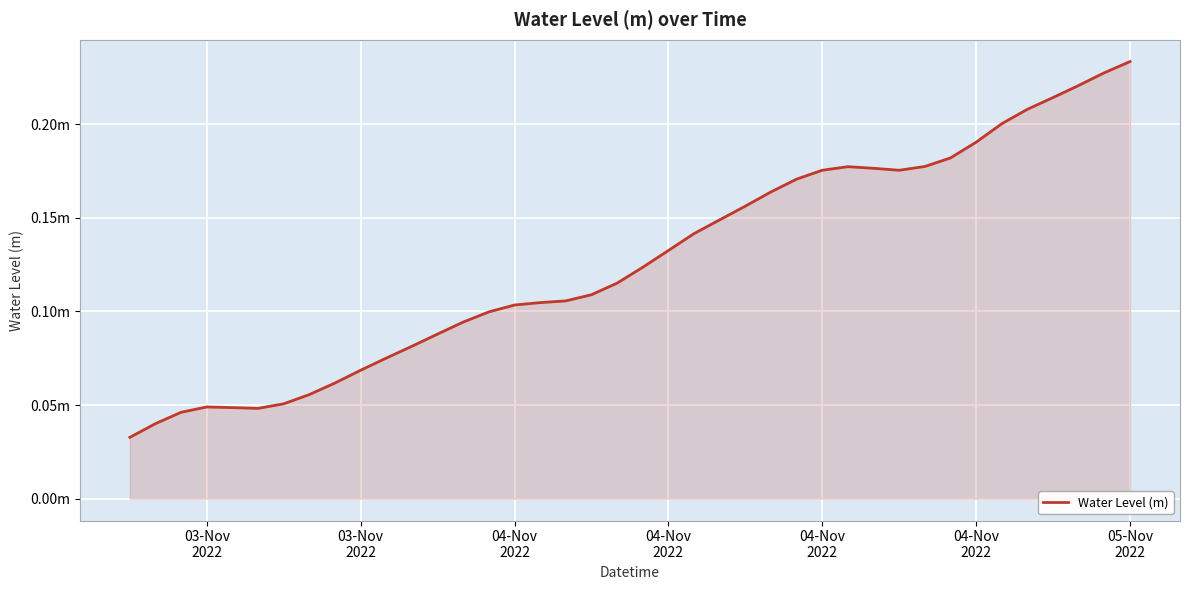

Does the chart display data point markers on the line(s)?

No